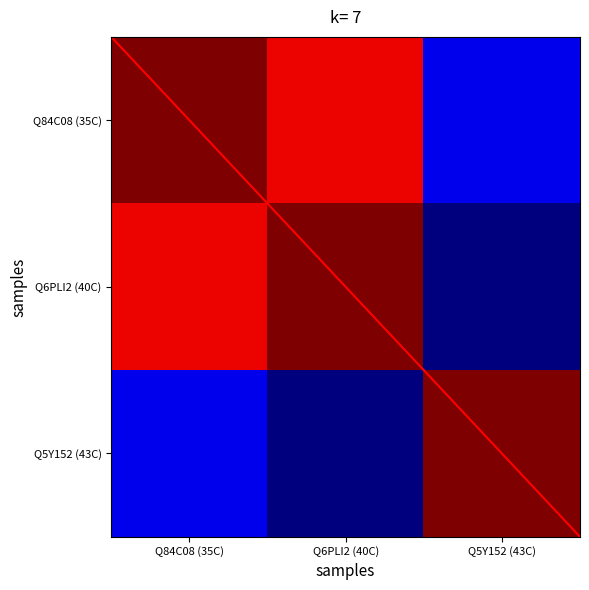

What is the total value across all series at Q84C08 (35C)?

2.0